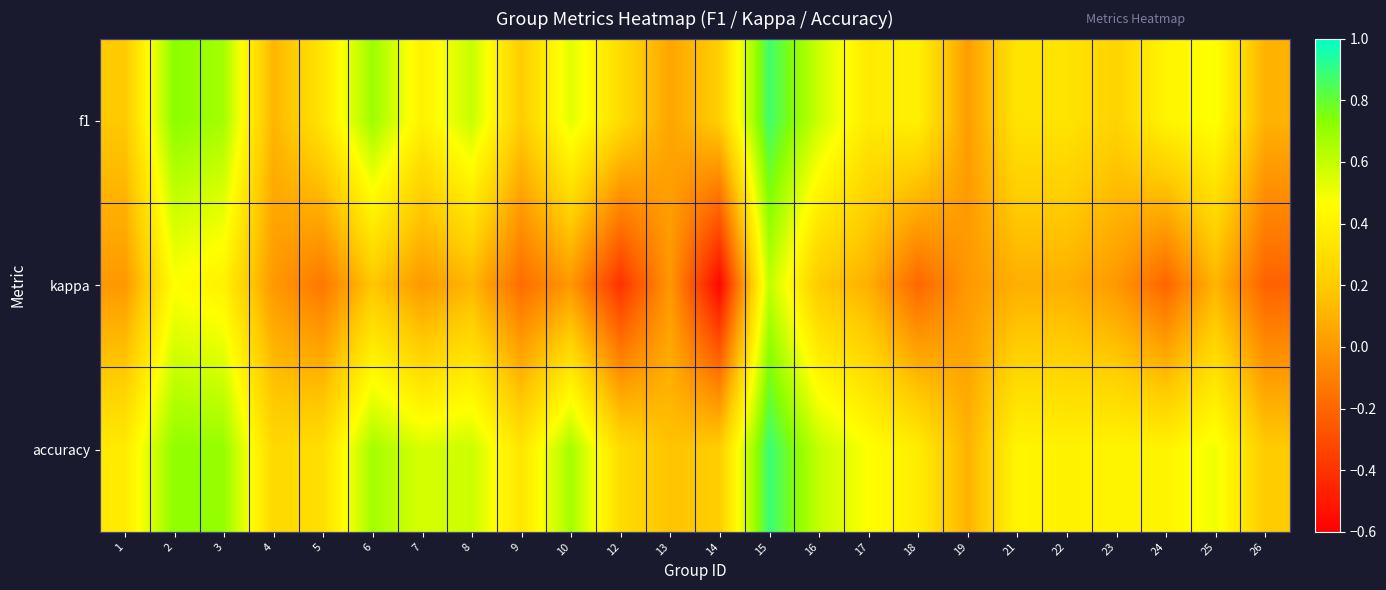

Which category has the highest value across all series?

15